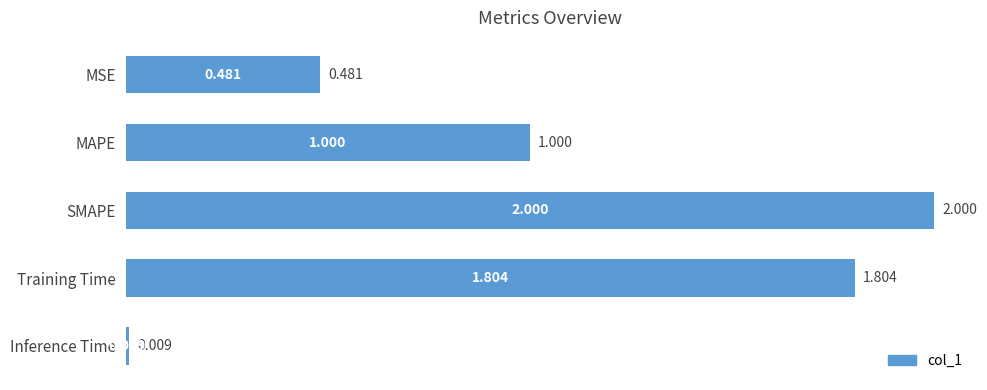

What is the average value?

1.1